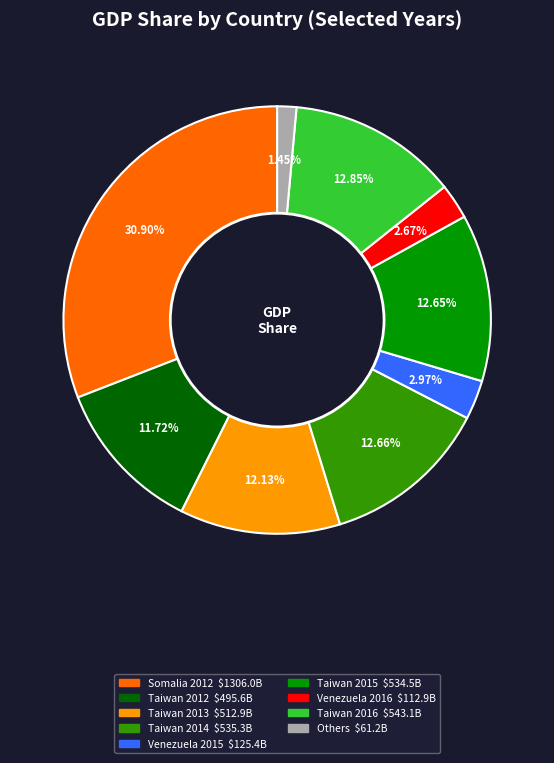

Is there a majority slice in this chart?

No